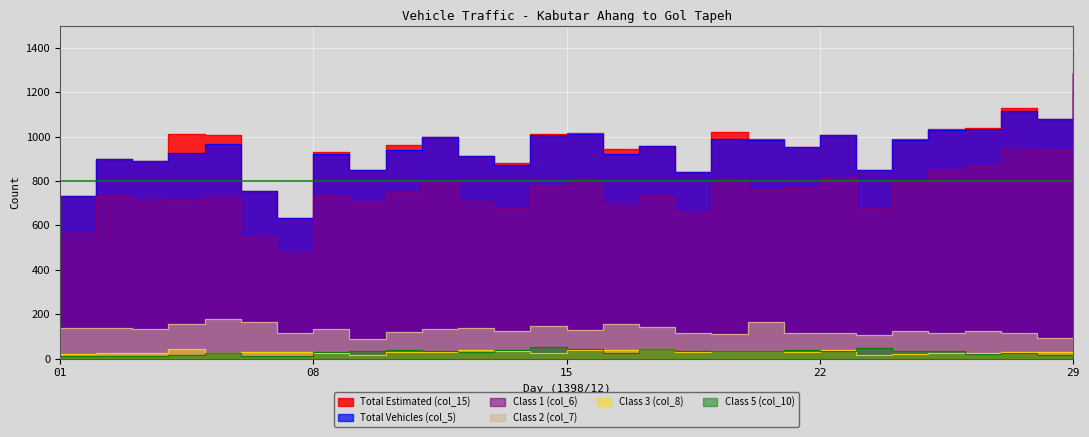

At which label is col_10 closest to 30?

08